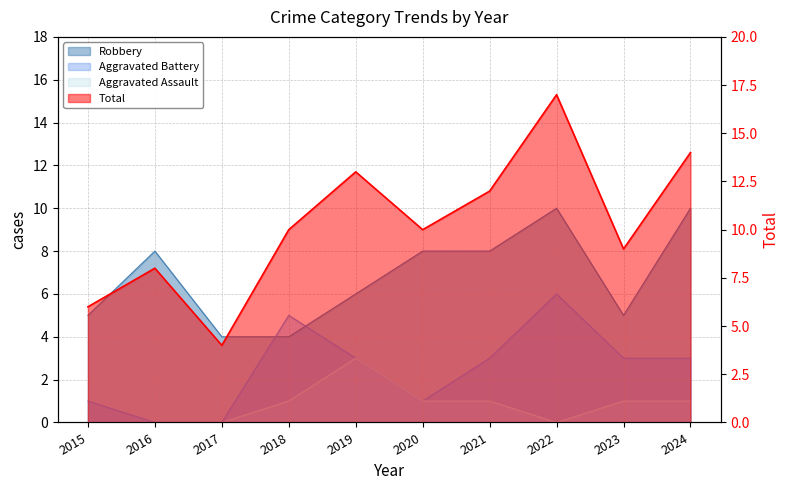

What is the value of the Aggravated Battery point at the 9th from the left?

3